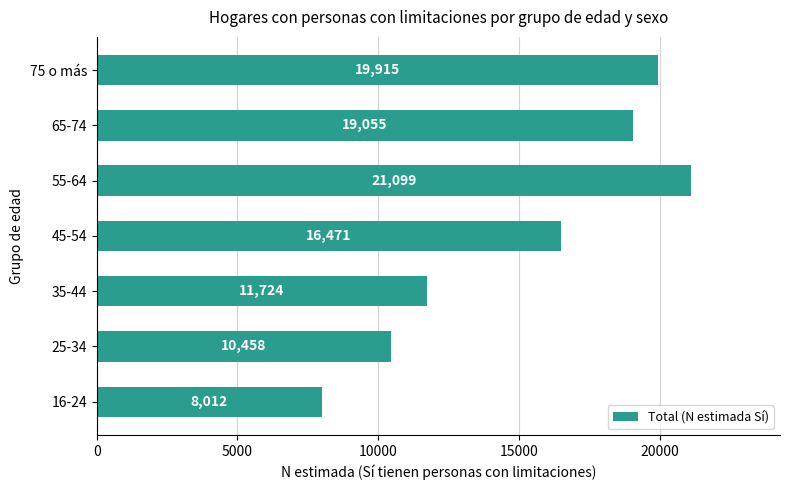

What is the ratio of the value at 65-74 to the value at 45-54?

1.2